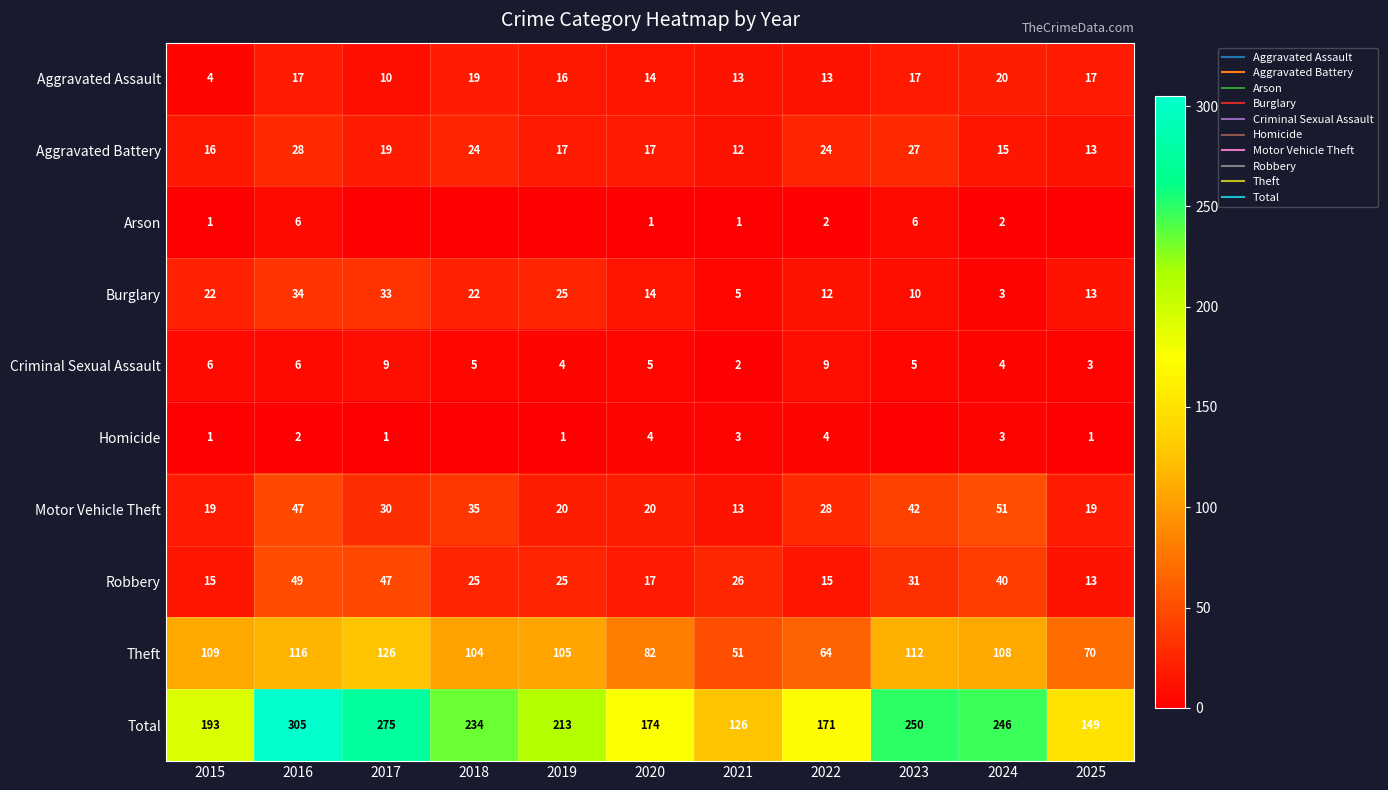

What is the difference between the maximum and minimum values in the Arson series?

6